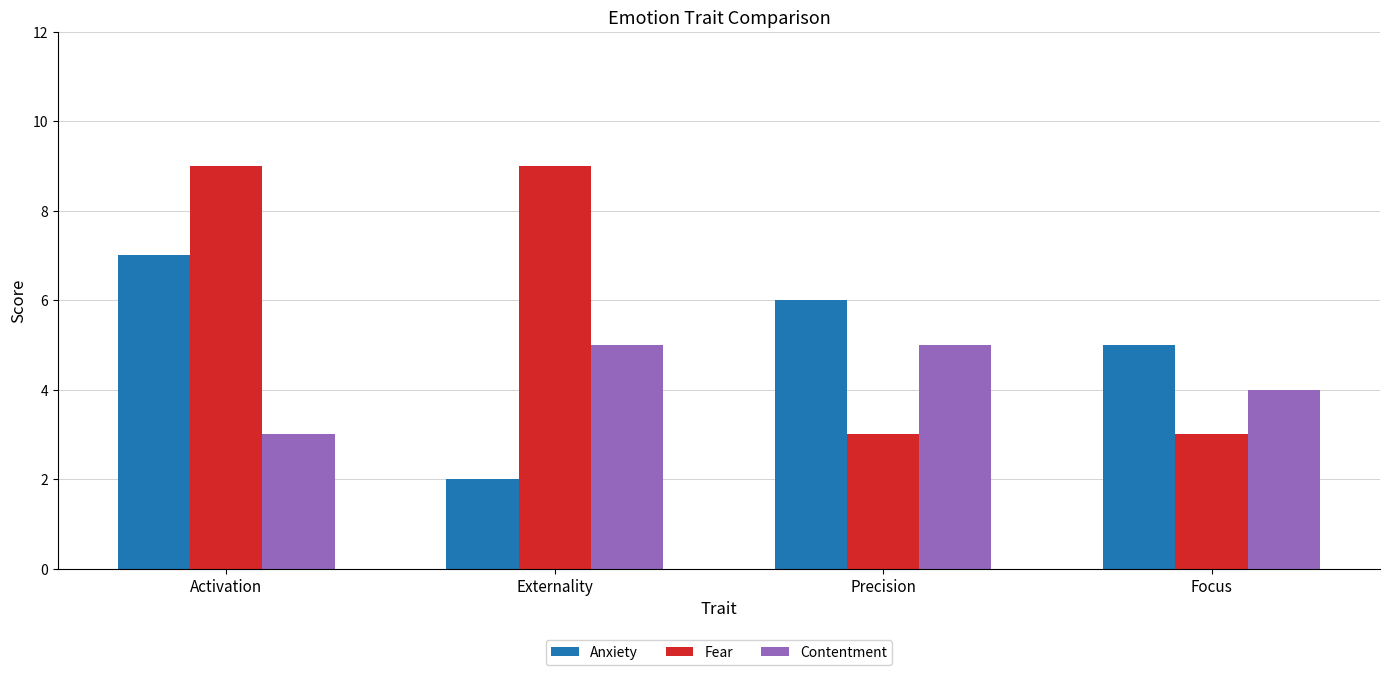

What is the highest value of the Contentment series?

5